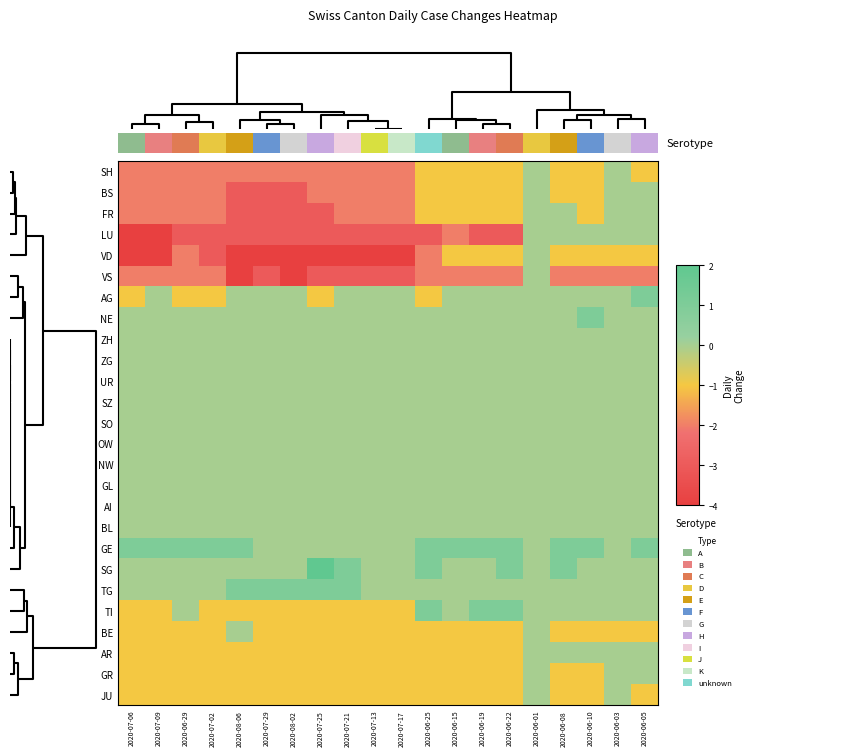

Reading left to right, what are all the values shown in this chart?

SH: 2020-07-06=-2	2020-07-09=-2	2020-06-29=-2	2020-07-02=-2	2020-08-06=-2	2020-07-29=-2	2020-08-02=-2	2020-07-25=-2	2020-07-21=-2	2020-07-13=-2	2020-07-17=-2	2020-06-25=-1	2020-06-15=-1	2020-06-19=-1	2020-06-22=-1	2020-06-01=0	2020-06-08=-1	2020-06-10=-1	2020-06-03=0	2020-06-05=-1
BS: 2020-07-06=-2	2020-07-09=-2	2020-06-29=-2	2020-07-02=-2	2020-08-06=-3	2020-07-29=-3	2020-08-02=-3	2020-07-25=-2	2020-07-21=-2	2020-07-13=-2	2020-07-17=-2	2020-06-25=-1	2020-06-15=-1	2020-06-19=-1	2020-06-22=-1	2020-06-01=0	2020-06-08=-1	2020-06-10=-1	2020-06-03=0	2020-06-05=0
FR: 2020-07-06=-2	2020-07-09=-2	2020-06-29=-2	2020-07-02=-2	2020-08-06=-3	2020-07-29=-3	2020-08-02=-3	2020-07-25=-3	2020-07-21=-2	2020-07-13=-2	2020-07-17=-2	2020-06-25=-1	2020-06-15=-1	2020-06-19=-1	2020-06-22=-1	2020-06-01=0	2020-06-08=0	2020-06-10=-1	2020-06-03=0	2020-06-05=0
LU: 2020-07-06=-4	2020-07-09=-4	2020-06-29=-3	2020-07-02=-3	2020-08-06=-3	2020-07-29=-3	2020-08-02=-3	2020-07-25=-3	2020-07-21=-3	2020-07-13=-3	2020-07-17=-3	2020-06-25=-3	2020-06-15=-2	2020-06-19=-3	2020-06-22=-3	2020-06-01=0	2020-06-08=0	2020-06-10=0	2020-06-03=0	2020-06-05=0
VD: 2020-07-06=-4	2020-07-09=-4	2020-06-29=-2	2020-07-02=-3	2020-08-06=-4	2020-07-29=-4	2020-08-02=-4	2020-07-25=-4	2020-07-21=-4	2020-07-13=-4	2020-07-17=-4	2020-06-25=-2	2020-06-15=-1	2020-06-19=-1	2020-06-22=-1	2020-06-01=0	2020-06-08=-1	2020-06-10=-1	2020-06-03=-1	2020-06-05=-1
VS: 2020-07-06=-2	2020-07-09=-2	2020-06-29=-2	2020-07-02=-2	2020-08-06=-4	2020-07-29=-3	2020-08-02=-4	2020-07-25=-3	2020-07-21=-3	2020-07-13=-3	2020-07-17=-3	2020-06-25=-2	2020-06-15=-2	2020-06-19=-2	2020-06-22=-2	2020-06-01=0	2020-06-08=-2	2020-06-10=-2	2020-06-03=-2	2020-06-05=-2
AG: 2020-07-06=-1	2020-07-09=0	2020-06-29=-1	2020-07-02=-1	2020-08-06=0	2020-07-29=0	2020-08-02=0	2020-07-25=-1	2020-07-21=0	2020-07-13=0	2020-07-17=0	2020-06-25=-1	2020-06-15=0	2020-06-19=0	2020-06-22=0	2020-06-01=0	2020-06-08=0	2020-06-10=0	2020-06-03=0	2020-06-05=1
NE: 2020-07-06=0	2020-07-09=0	2020-06-29=0	2020-07-02=0	2020-08-06=0	2020-07-29=0	2020-08-02=0	2020-07-25=0	2020-07-21=0	2020-07-13=0	2020-07-17=0	2020-06-25=0	2020-06-15=0	2020-06-19=0	2020-06-22=0	2020-06-01=0	2020-06-08=0	2020-06-10=1	2020-06-03=0	2020-06-05=0
ZH: 2020-07-06=0	2020-07-09=0	2020-06-29=0	2020-07-02=0	2020-08-06=0	2020-07-29=0	2020-08-02=0	2020-07-25=0	2020-07-21=0	2020-07-13=0	2020-07-17=0	2020-06-25=0	2020-06-15=0	2020-06-19=0	2020-06-22=0	2020-06-01=0	2020-06-08=0	2020-06-10=0	2020-06-03=0	2020-06-05=0
ZG: 2020-07-06=0	2020-07-09=0	2020-06-29=0	2020-07-02=0	2020-08-06=0	2020-07-29=0	2020-08-02=0	2020-07-25=0	2020-07-21=0	2020-07-13=0	2020-07-17=0	2020-06-25=0	2020-06-15=0	2020-06-19=0	2020-06-22=0	2020-06-01=0	2020-06-08=0	2020-06-10=0	2020-06-03=0	2020-06-05=0
UR: 2020-07-06=0	2020-07-09=0	2020-06-29=0	2020-07-02=0	2020-08-06=0	2020-07-29=0	2020-08-02=0	2020-07-25=0	2020-07-21=0	2020-07-13=0	2020-07-17=0	2020-06-25=0	2020-06-15=0	2020-06-19=0	2020-06-22=0	2020-06-01=0	2020-06-08=0	2020-06-10=0	2020-06-03=0	2020-06-05=0
SZ: 2020-07-06=0	2020-07-09=0	2020-06-29=0	2020-07-02=0	2020-08-06=0	2020-07-29=0	2020-08-02=0	2020-07-25=0	2020-07-21=0	2020-07-13=0	2020-07-17=0	2020-06-25=0	2020-06-15=0	2020-06-19=0	2020-06-22=0	2020-06-01=0	2020-06-08=0	2020-06-10=0	2020-06-03=0	2020-06-05=0
SO: 2020-07-06=0	2020-07-09=0	2020-06-29=0	2020-07-02=0	2020-08-06=0	2020-07-29=0	2020-08-02=0	2020-07-25=0	2020-07-21=0	2020-07-13=0	2020-07-17=0	2020-06-25=0	2020-06-15=0	2020-06-19=0	2020-06-22=0	2020-06-01=0	2020-06-08=0	2020-06-10=0	2020-06-03=0	2020-06-05=0
OW: 2020-07-06=0	2020-07-09=0	2020-06-29=0	2020-07-02=0	2020-08-06=0	2020-07-29=0	2020-08-02=0	2020-07-25=0	2020-07-21=0	2020-07-13=0	2020-07-17=0	2020-06-25=0	2020-06-15=0	2020-06-19=0	2020-06-22=0	2020-06-01=0	2020-06-08=0	2020-06-10=0	2020-06-03=0	2020-06-05=0
NW: 2020-07-06=0	2020-07-09=0	2020-06-29=0	2020-07-02=0	2020-08-06=0	2020-07-29=0	2020-08-02=0	2020-07-25=0	2020-07-21=0	2020-07-13=0	2020-07-17=0	2020-06-25=0	2020-06-15=0	2020-06-19=0	2020-06-22=0	2020-06-01=0	2020-06-08=0	2020-06-10=0	2020-06-03=0	2020-06-05=0
GL: 2020-07-06=0	2020-07-09=0	2020-06-29=0	2020-07-02=0	2020-08-06=0	2020-07-29=0	2020-08-02=0	2020-07-25=0	2020-07-21=0	2020-07-13=0	2020-07-17=0	2020-06-25=0	2020-06-15=0	2020-06-19=0	2020-06-22=0	2020-06-01=0	2020-06-08=0	2020-06-10=0	2020-06-03=0	2020-06-05=0
AI: 2020-07-06=0	2020-07-09=0	2020-06-29=0	2020-07-02=0	2020-08-06=0	2020-07-29=0	2020-08-02=0	2020-07-25=0	2020-07-21=0	2020-07-13=0	2020-07-17=0	2020-06-25=0	2020-06-15=0	2020-06-19=0	2020-06-22=0	2020-06-01=0	2020-06-08=0	2020-06-10=0	2020-06-03=0	2020-06-05=0
BL: 2020-07-06=0	2020-07-09=0	2020-06-29=0	2020-07-02=0	2020-08-06=0	2020-07-29=0	2020-08-02=0	2020-07-25=0	2020-07-21=0	2020-07-13=0	2020-07-17=0	2020-06-25=0	2020-06-15=0	2020-06-19=0	2020-06-22=0	2020-06-01=0	2020-06-08=0	2020-06-10=0	2020-06-03=0	2020-06-05=0
GE: 2020-07-06=1	2020-07-09=1	2020-06-29=1	2020-07-02=1	2020-08-06=1	2020-07-29=0	2020-08-02=0	2020-07-25=0	2020-07-21=0	2020-07-13=0	2020-07-17=0	2020-06-25=1	2020-06-15=1	2020-06-19=1	2020-06-22=1	2020-06-01=0	2020-06-08=1	2020-06-10=1	2020-06-03=0	2020-06-05=1
SG: 2020-07-06=0	2020-07-09=0	2020-06-29=0	2020-07-02=0	2020-08-06=0	2020-07-29=0	2020-08-02=0	2020-07-25=2	2020-07-21=1	2020-07-13=0	2020-07-17=0	2020-06-25=1	2020-06-15=0	2020-06-19=0	2020-06-22=1	2020-06-01=0	2020-06-08=1	2020-06-10=0	2020-06-03=0	2020-06-05=0
TG: 2020-07-06=0	2020-07-09=0	2020-06-29=0	2020-07-02=0	2020-08-06=1	2020-07-29=1	2020-08-02=1	2020-07-25=1	2020-07-21=1	2020-07-13=0	2020-07-17=0	2020-06-25=0	2020-06-15=0	2020-06-19=0	2020-06-22=0	2020-06-01=0	2020-06-08=0	2020-06-10=0	2020-06-03=0	2020-06-05=0
TI: 2020-07-06=-1	2020-07-09=-1	2020-06-29=0	2020-07-02=-1	2020-08-06=-1	2020-07-29=-1	2020-08-02=-1	2020-07-25=-1	2020-07-21=-1	2020-07-13=-1	2020-07-17=-1	2020-06-25=1	2020-06-15=0	2020-06-19=1	2020-06-22=1	2020-06-01=0	2020-06-08=0	2020-06-10=0	2020-06-03=0	2020-06-05=0
BE: 2020-07-06=-1	2020-07-09=-1	2020-06-29=-1	2020-07-02=-1	2020-08-06=0	2020-07-29=-1	2020-08-02=-1	2020-07-25=-1	2020-07-21=-1	2020-07-13=-1	2020-07-17=-1	2020-06-25=-1	2020-06-15=-1	2020-06-19=-1	2020-06-22=-1	2020-06-01=0	2020-06-08=-1	2020-06-10=-1	2020-06-03=-1	2020-06-05=-1
AR: 2020-07-06=-1	2020-07-09=-1	2020-06-29=-1	2020-07-02=-1	2020-08-06=-1	2020-07-29=-1	2020-08-02=-1	2020-07-25=-1	2020-07-21=-1	2020-07-13=-1	2020-07-17=-1	2020-06-25=-1	2020-06-15=-1	2020-06-19=-1	2020-06-22=-1	2020-06-01=0	2020-06-08=0	2020-06-10=0	2020-06-03=0	2020-06-05=0
GR: 2020-07-06=-1	2020-07-09=-1	2020-06-29=-1	2020-07-02=-1	2020-08-06=-1	2020-07-29=-1	2020-08-02=-1	2020-07-25=-1	2020-07-21=-1	2020-07-13=-1	2020-07-17=-1	2020-06-25=-1	2020-06-15=-1	2020-06-19=-1	2020-06-22=-1	2020-06-01=0	2020-06-08=-1	2020-06-10=-1	2020-06-03=0	2020-06-05=0
JU: 2020-07-06=-1	2020-07-09=-1	2020-06-29=-1	2020-07-02=-1	2020-08-06=-1	2020-07-29=-1	2020-08-02=-1	2020-07-25=-1	2020-07-21=-1	2020-07-13=-1	2020-07-17=-1	2020-06-25=-1	2020-06-15=-1	2020-06-19=-1	2020-06-22=-1	2020-06-01=0	2020-06-08=-1	2020-06-10=-1	2020-06-03=0	2020-06-05=-1